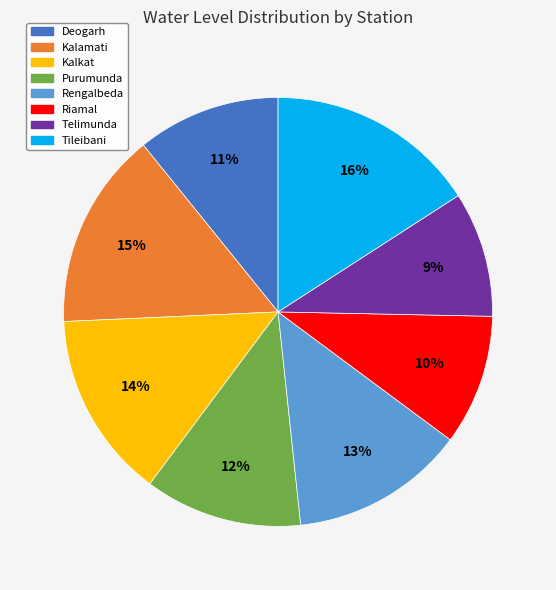

Is there any slice that represents more than half of the pie?

No